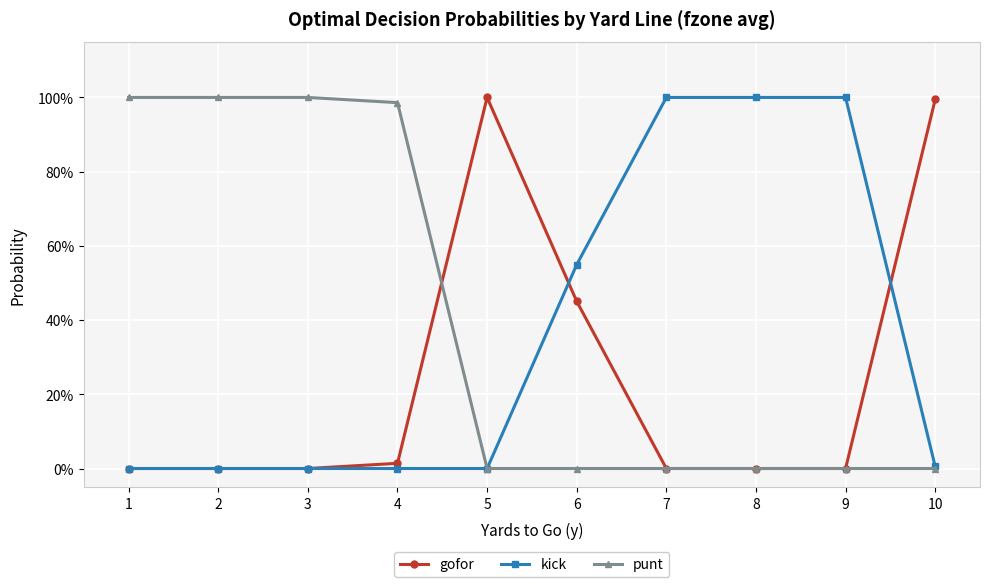

True or false: punt has a value of 1.4 at 2.

False